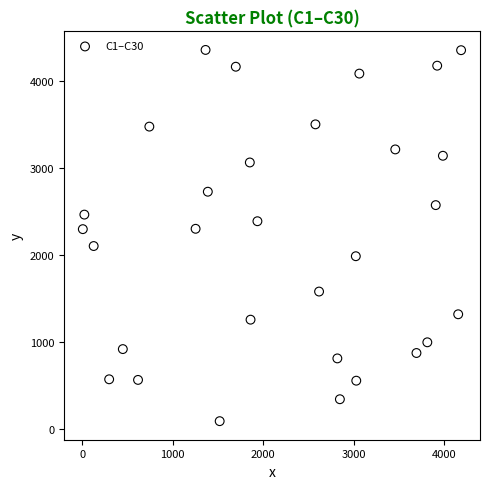

What is the range of X values (max minus min)?

4179